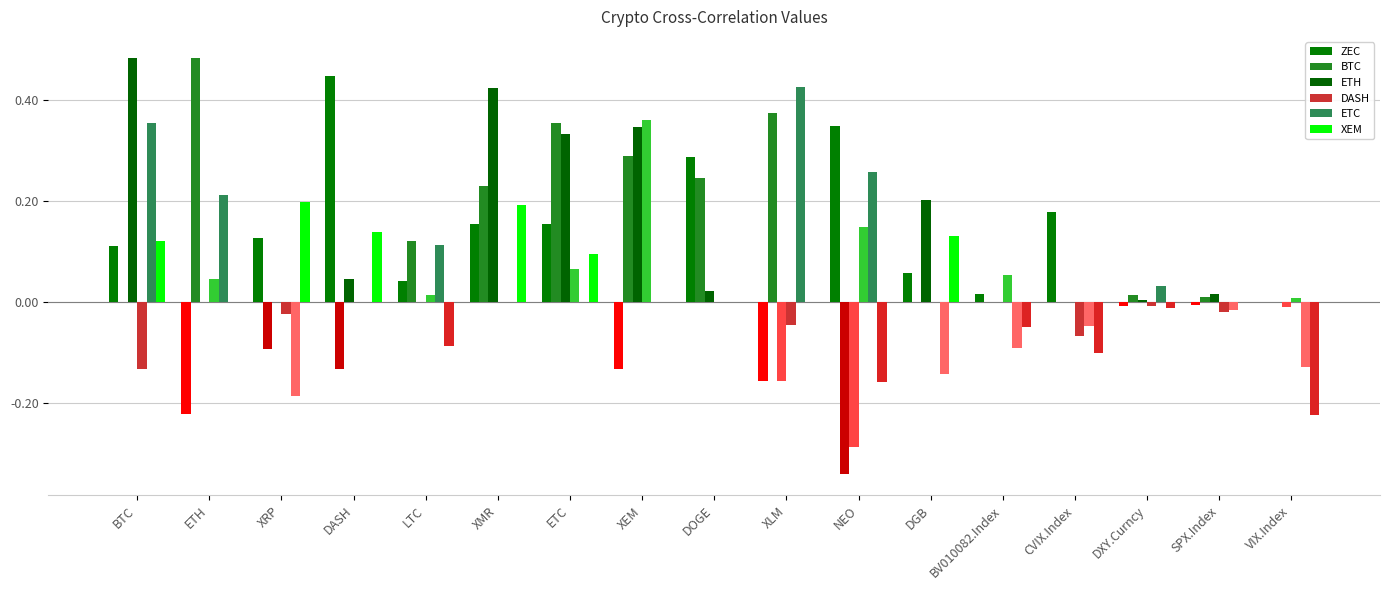

True or false: BTC has a value of 0.0 at DGB.

True